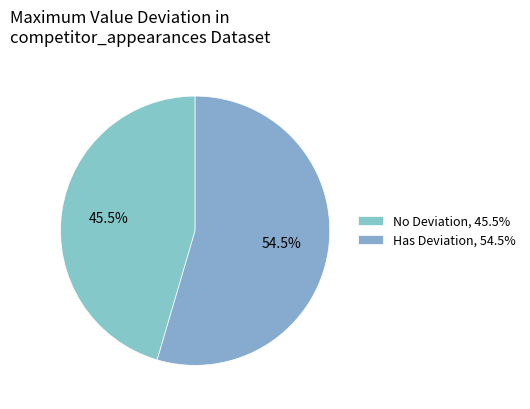

How many slices are in this pie chart?

2